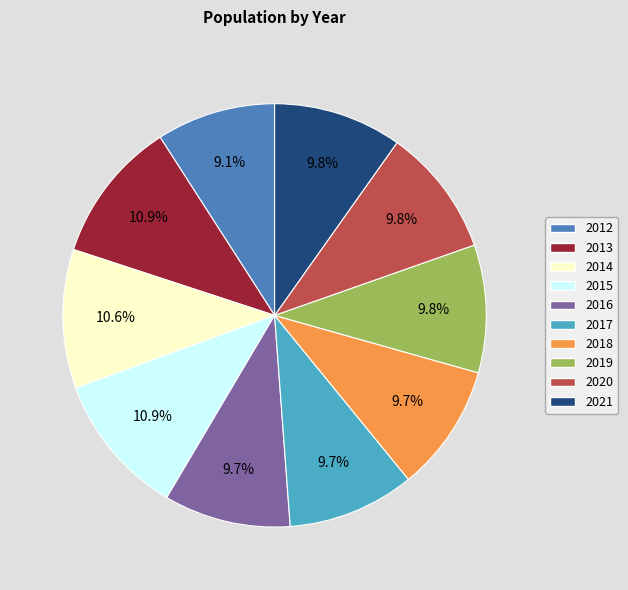

What is the ratio of the value at 2013 to the value at 2021?

1.1